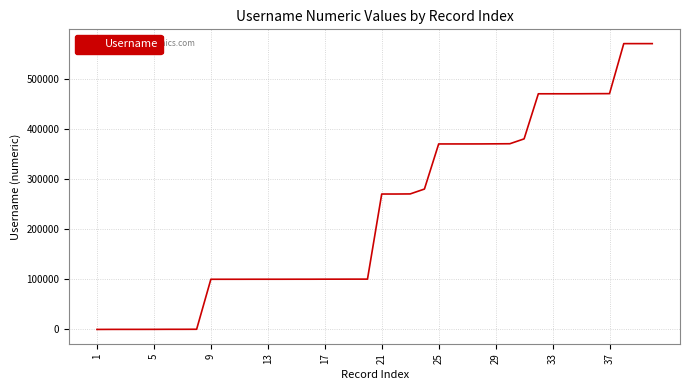

How many lines are shown in the chart?

1